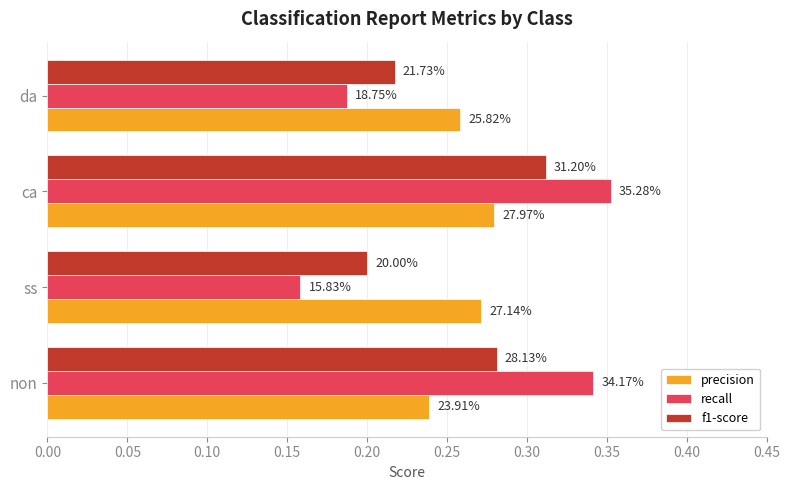

How many f1-score values are between 0 and 1?

4